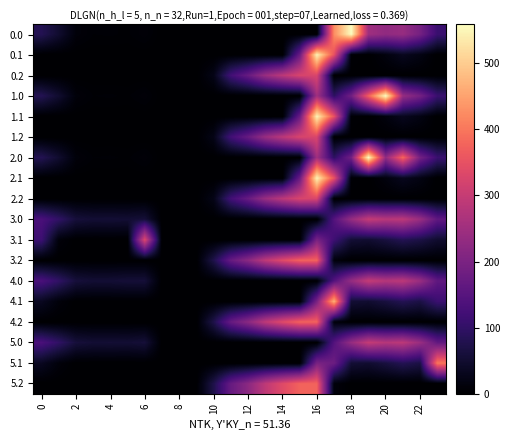

What is the maximum value shown in the chart?

559.0